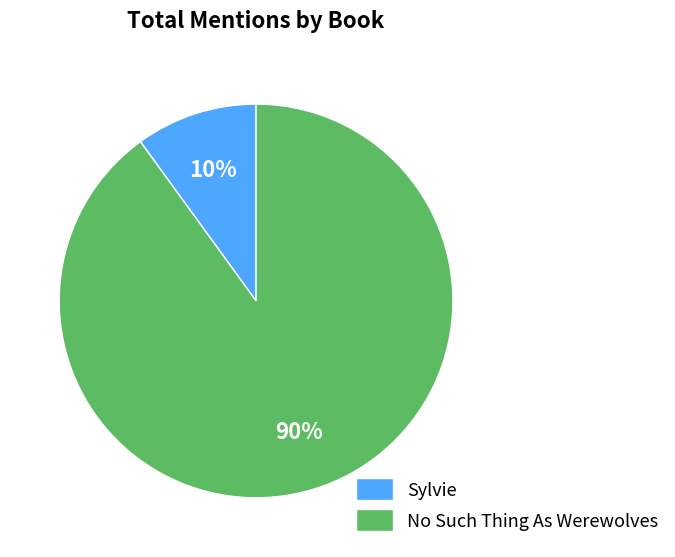

Between No Such Thing As Werewolves and Sylvie, which is larger?

No Such Thing As Werewolves